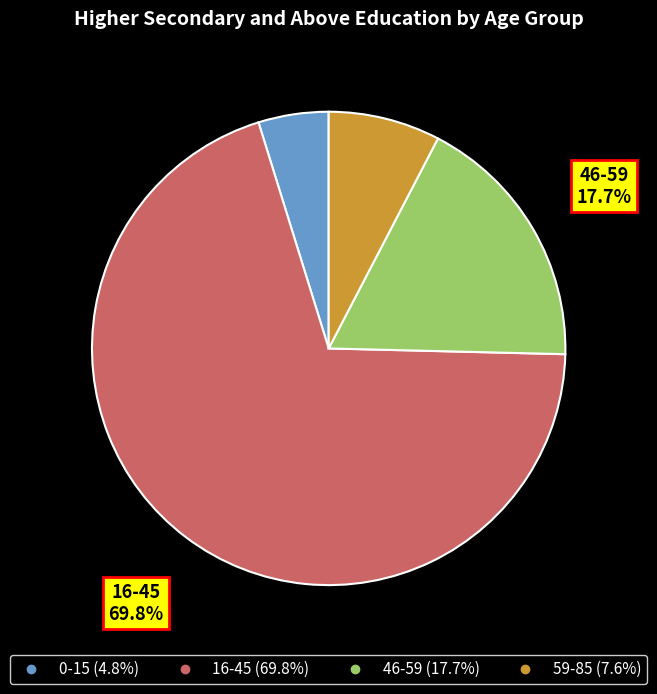

How many slices are in this pie chart?

4